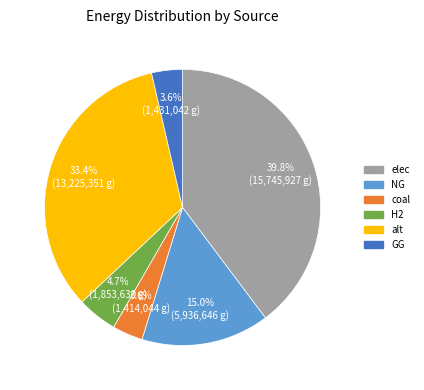

Which slice is the largest?

elec